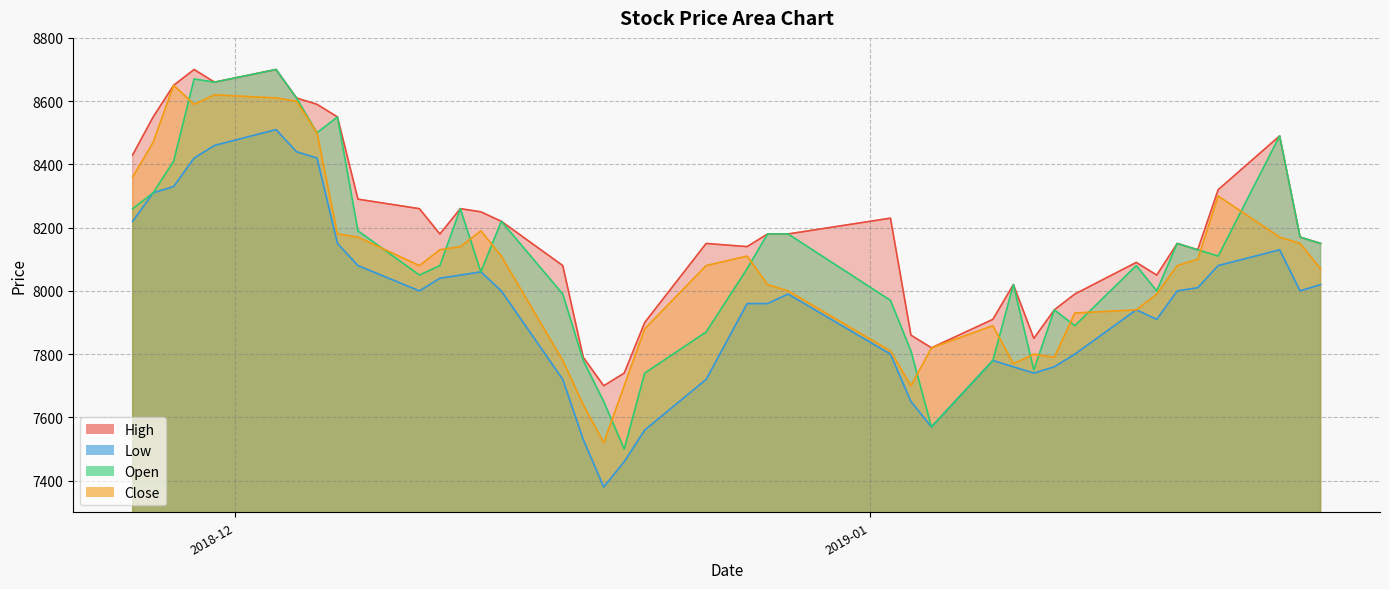

Does the chart have visible grid lines?

Yes